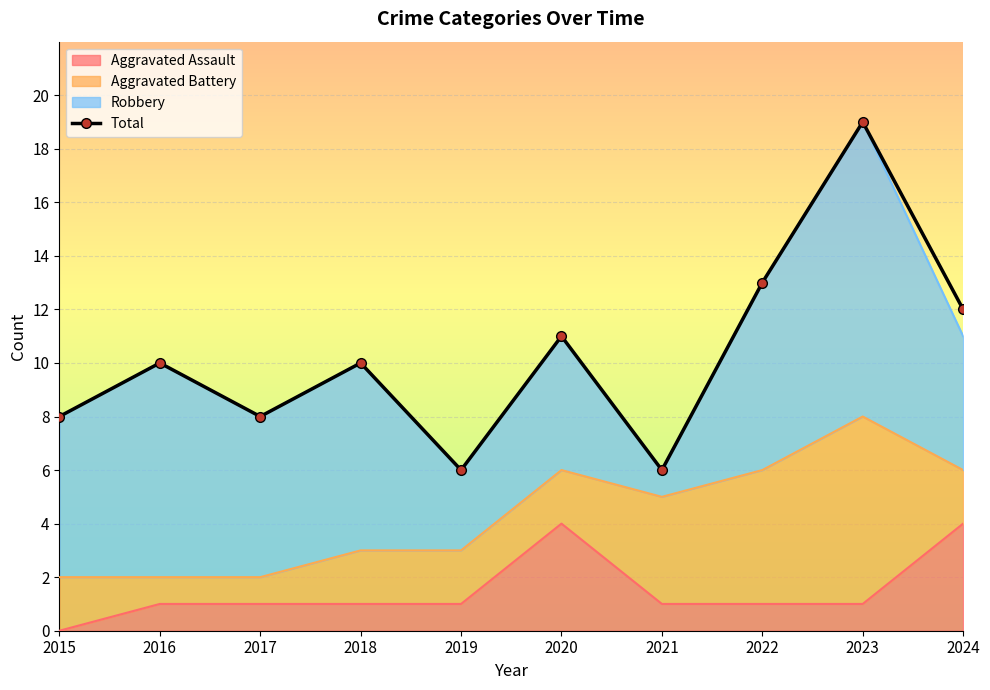

How many interior local peaks (higher than both neighbors) does the data have?

4